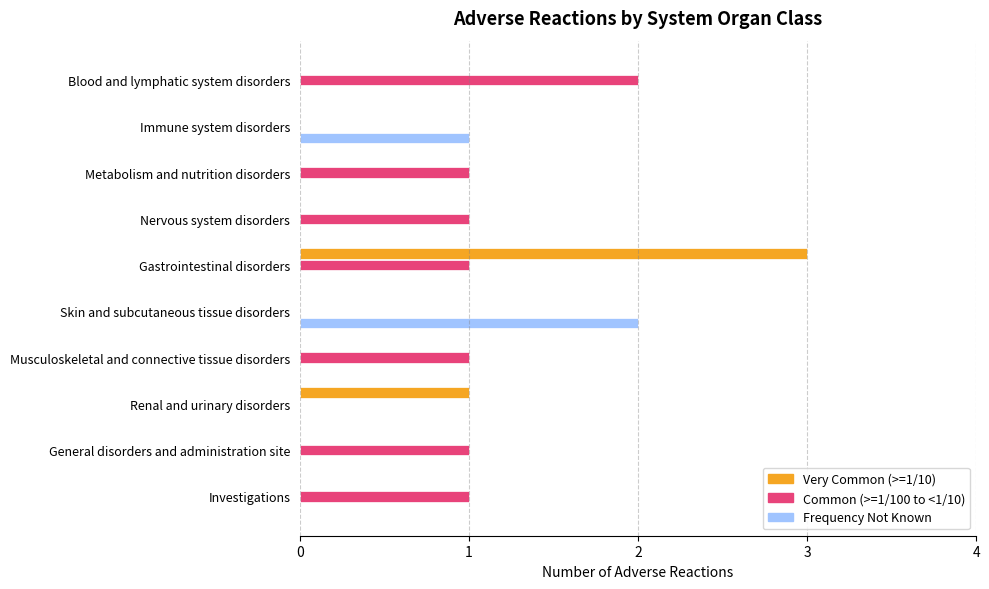

Which series has the largest total across all categories?

Common (>=1/100 to <1/10)